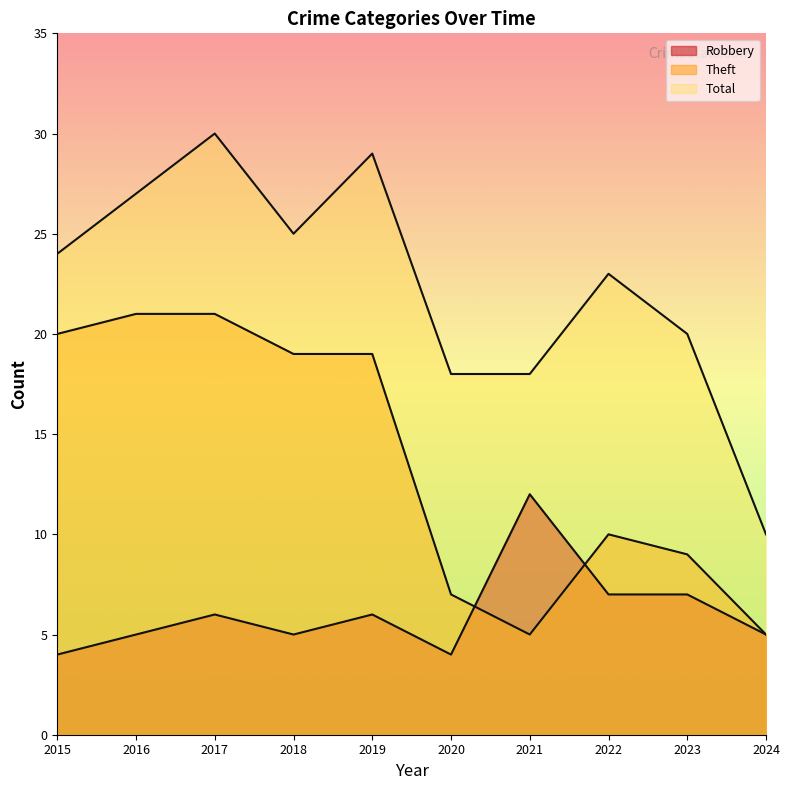

Count the Total values in the range 18 to 27.

7